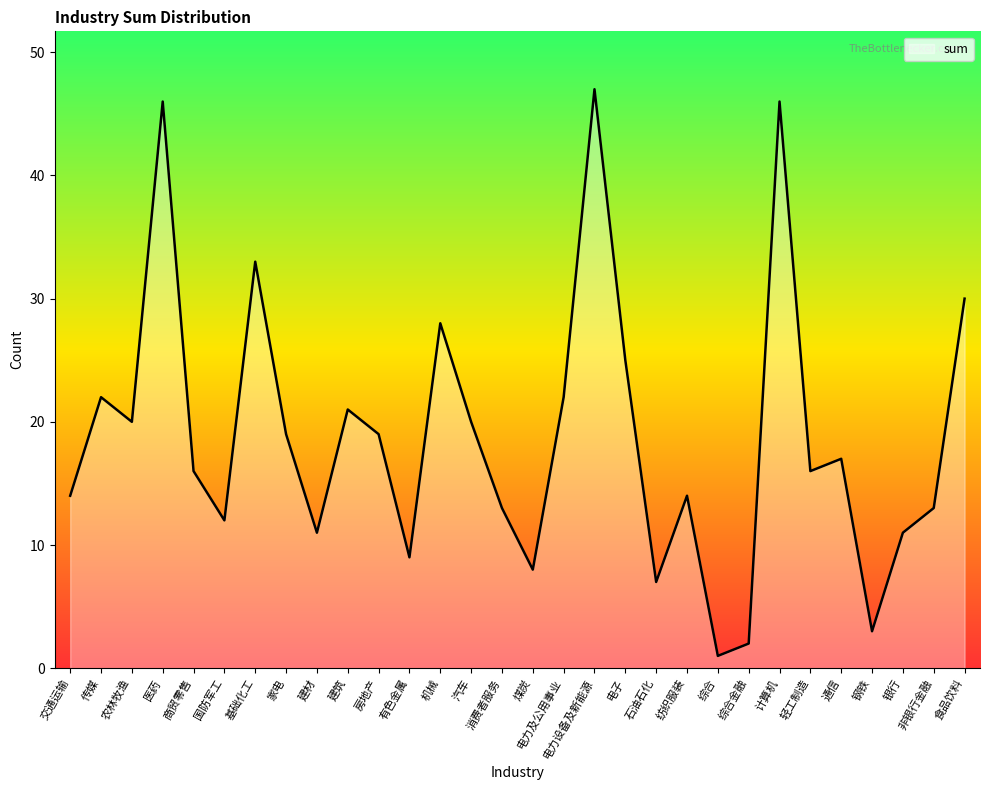

Reading left to right, extract all data points from this chart.

14	22	20	46	16	12	33	19	11	21	19	9	28	20	13	8	22	47	25	7	14	1	2	46	16	17	3	11	13	30